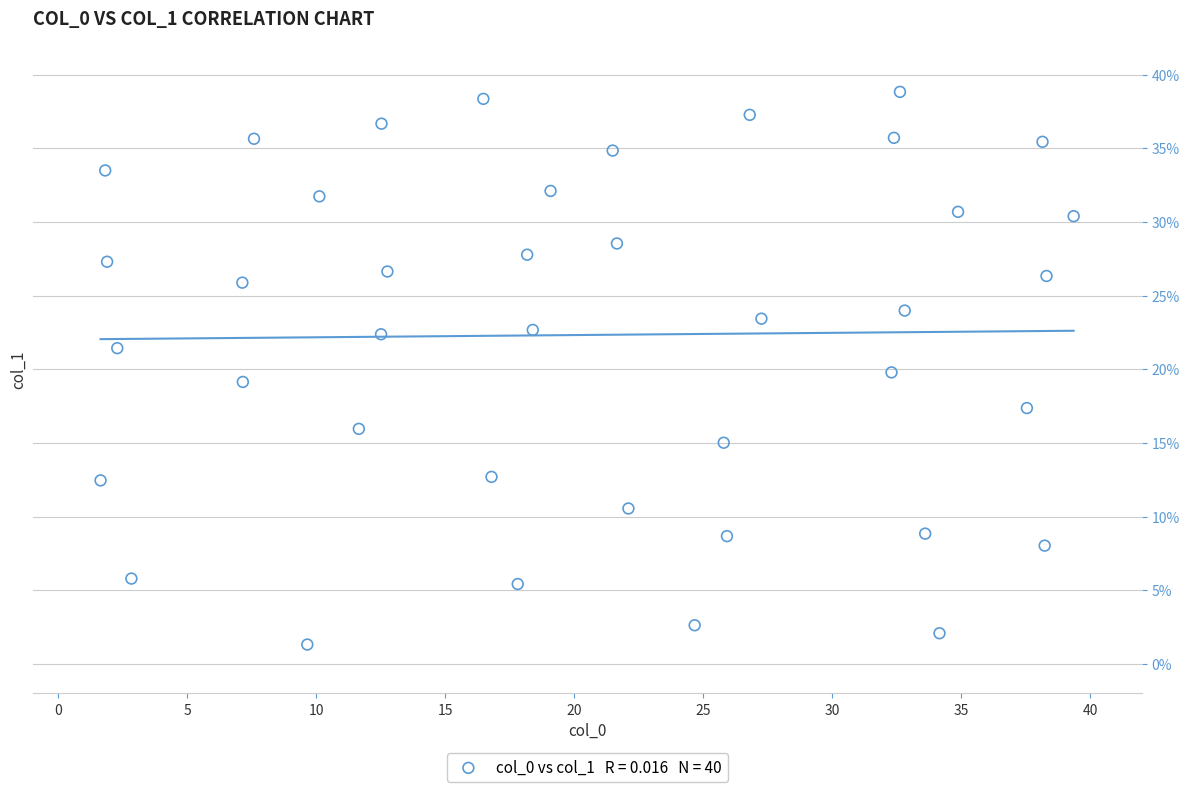

What is the range of X values (max minus min)?

37.7